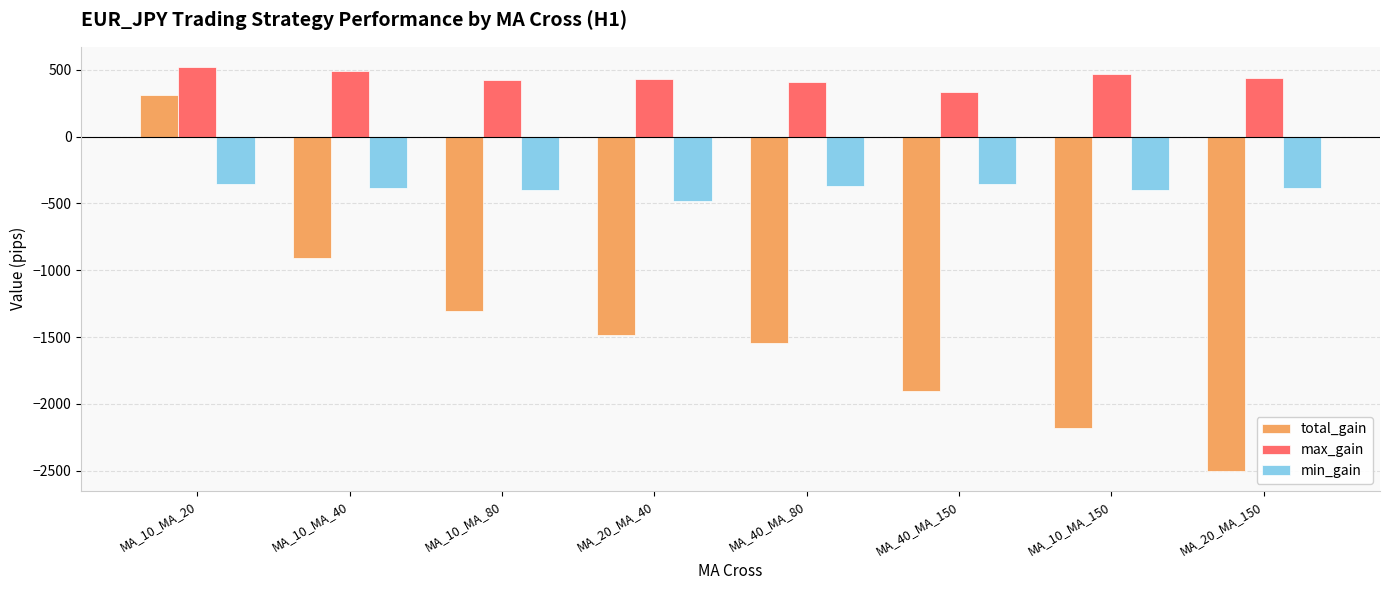

Where does the min_gain series first go above -386?

MA_10_MA_20